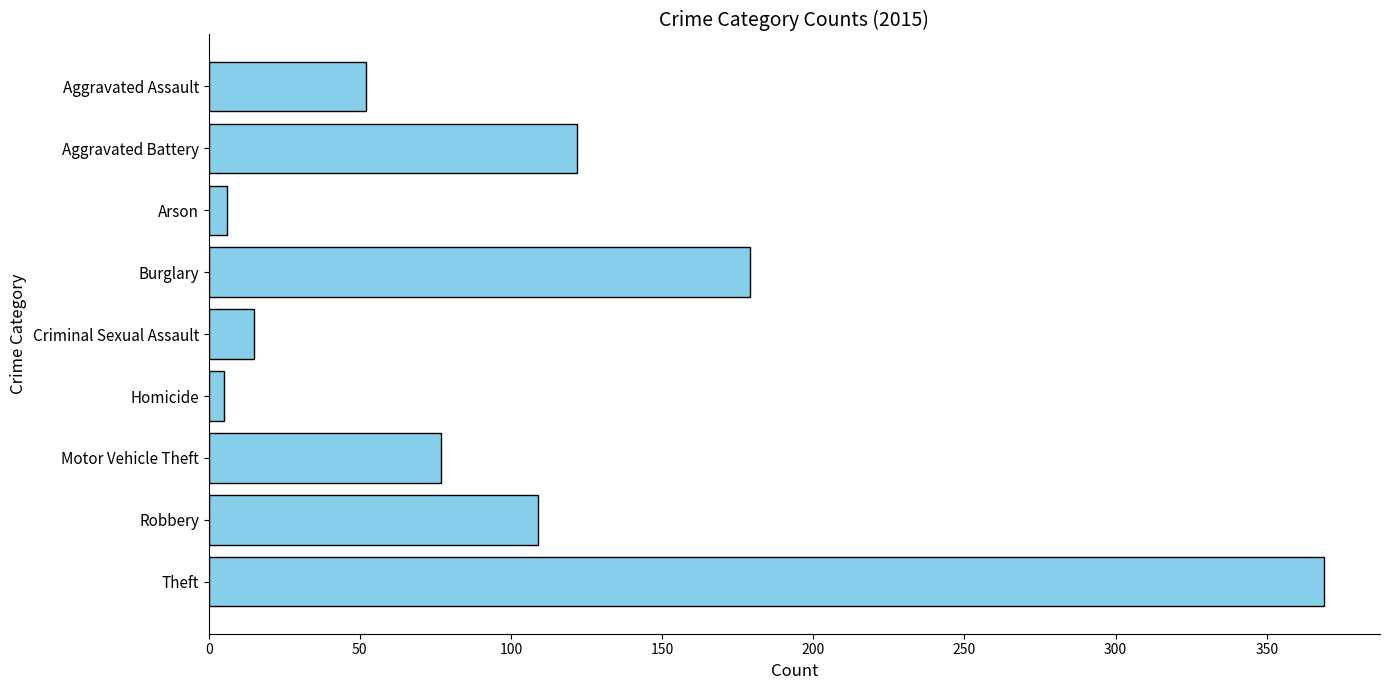

What is the change in value from Aggravated Assault to Arson?

-46